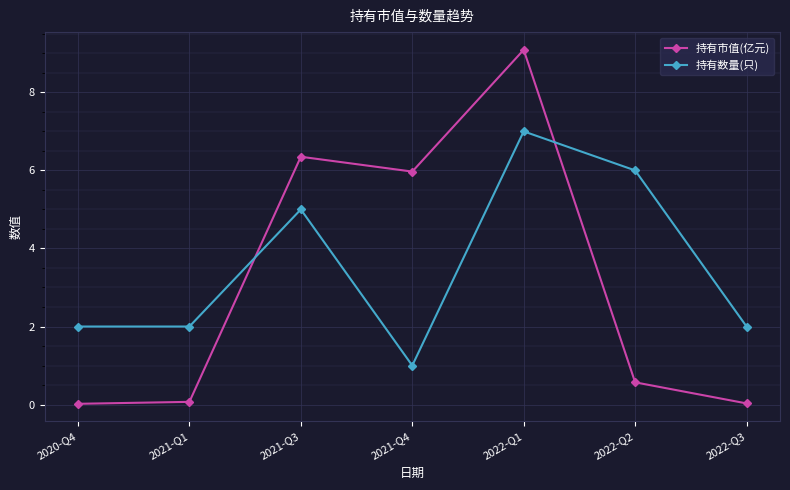

What is the value of the 持有数量(只) point at the 2nd from the left?

2.0